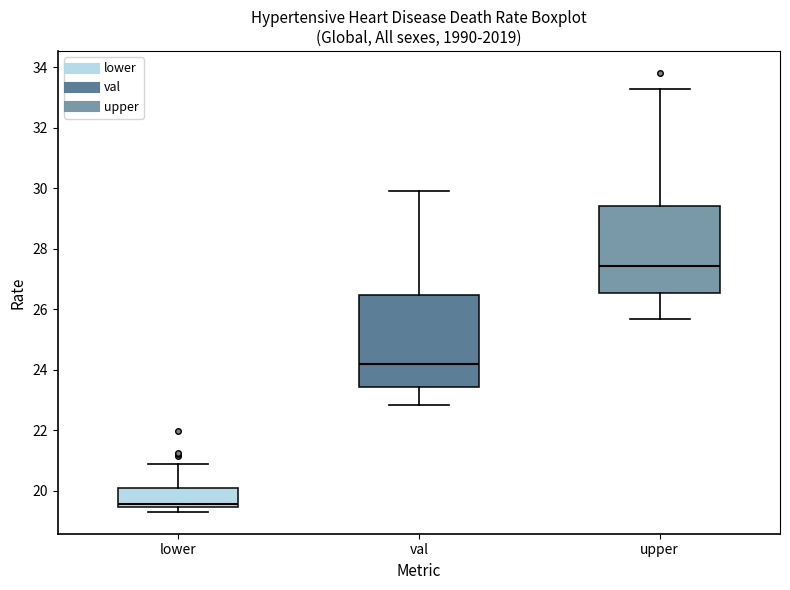

Reading left to right, transcribe this box plot: for each box, give where its median line is, the range the box spans, and where its two whiskers end, as read against the y-axis. The values are not printed on the chart, so give them approximately, as read against the axis.

lower: median 19.6, box 19.4 to 20.0, whiskers 19.4 (just below the box's lower edge) to 20.8
val: median 24.2, box 23.4 to 26.4, whiskers 22.8 to 30.0
upper: median 27.4, box 26.6 to 29.4, whiskers 25.6 to 33.2